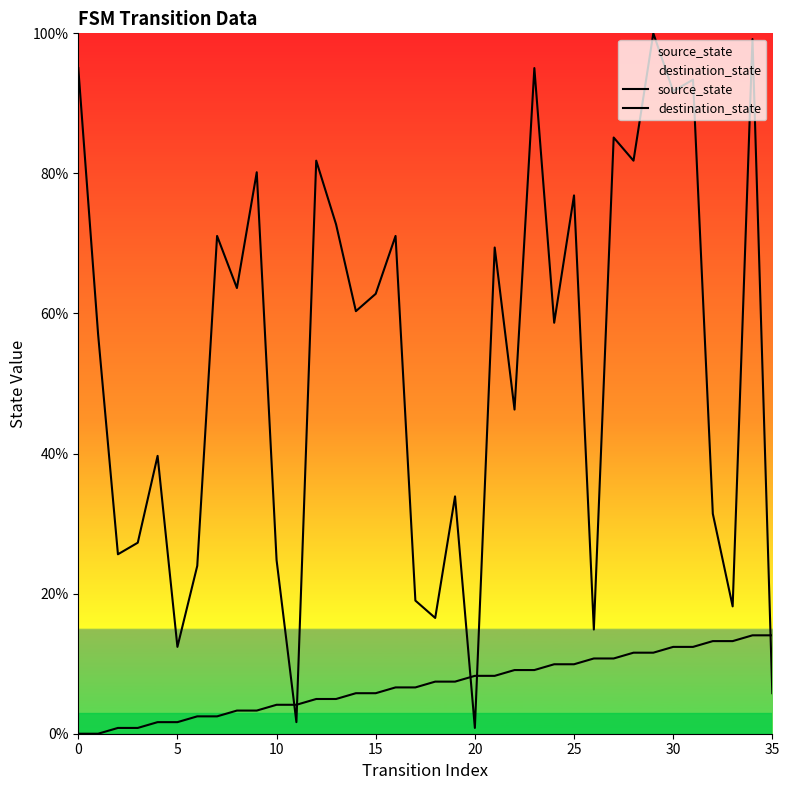

The value of destination_state at 24 is 58.7. True or false?

True